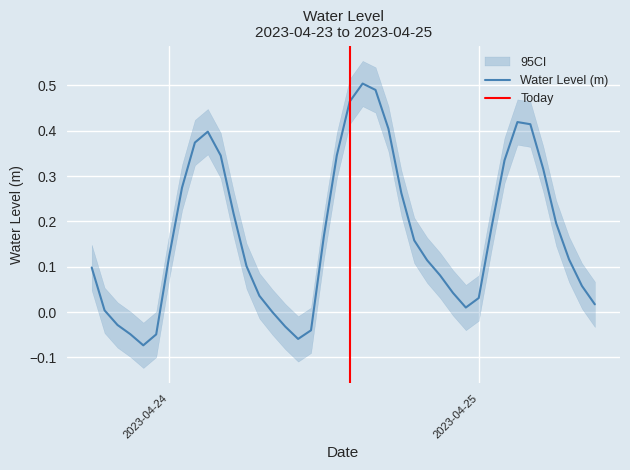

Reading left to right, transcribe all the data shown in this chart.

0.1	0.0	-0.0	-0.0	-0.1	-0.0	0.1	0.3	0.4	0.4	0.3	0.2	0.1	0.0	0.0	-0.0	-0.1	-0.0	0.2	0.3	0.5	0.5	0.5	0.4	0.3	0.2	0.1	0.1	0.0	0.0	0.0	0.2	0.3	0.4	0.4	0.3	0.2	0.1	0.1	0.0